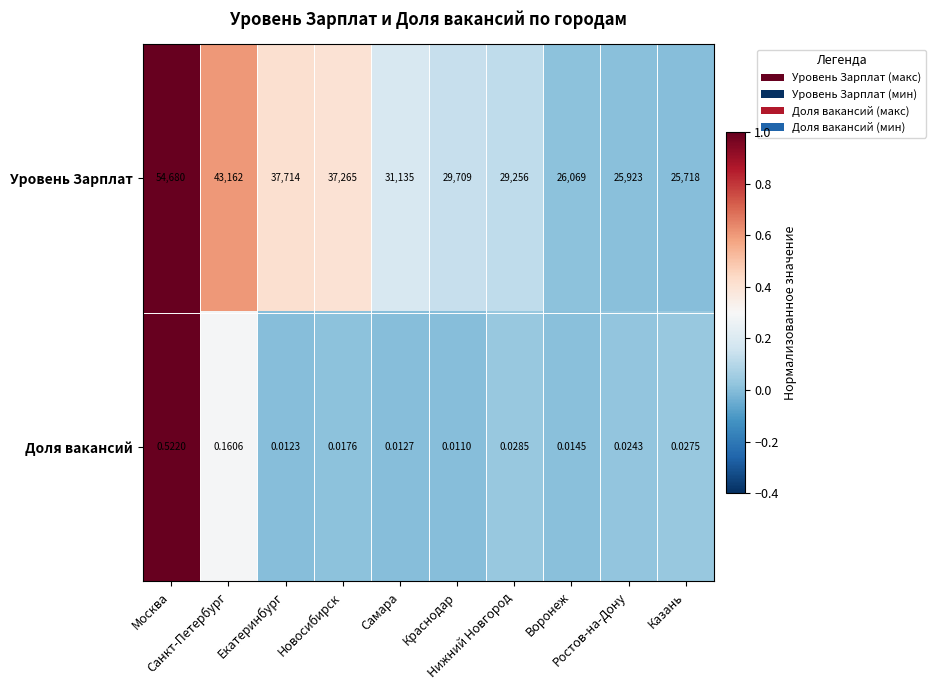

Rank the series by their average value, from lowest to highest.

Доля вакансий, Уровень Зарплат